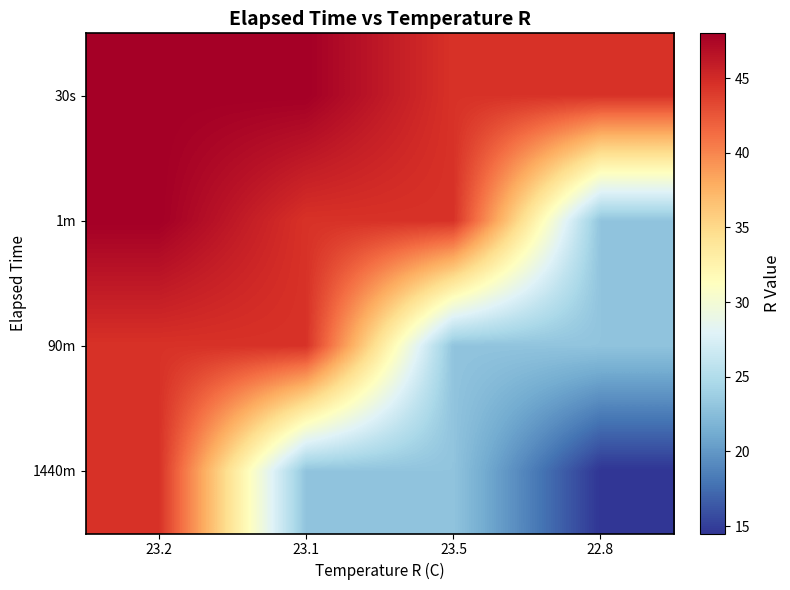

What is the total value across all series at 23.2?

185.0